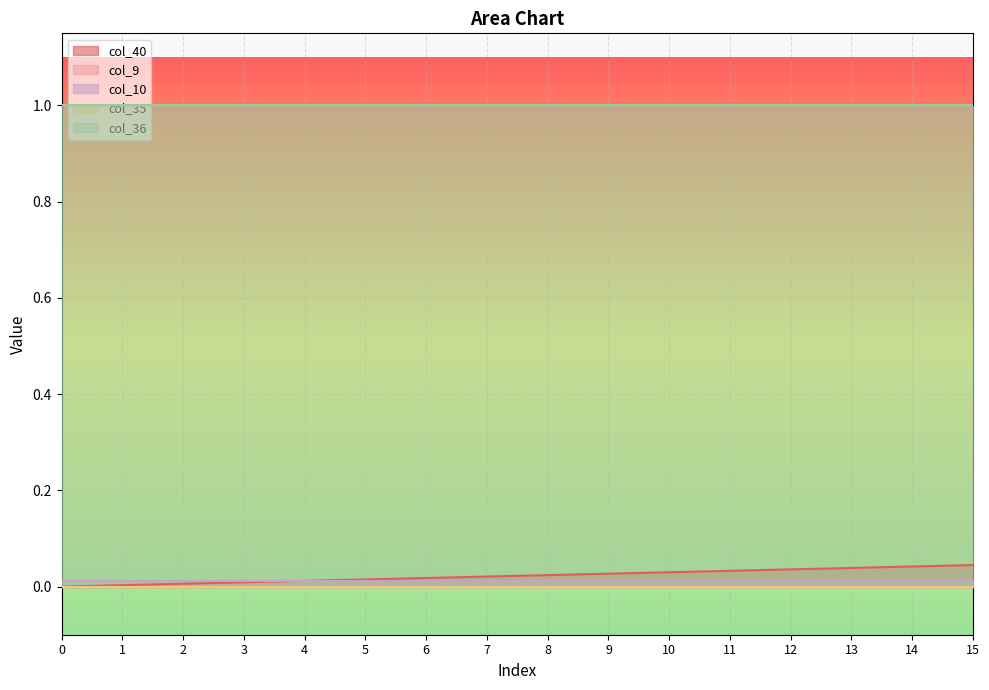

Which series has the largest range (max minus min)?

col_40